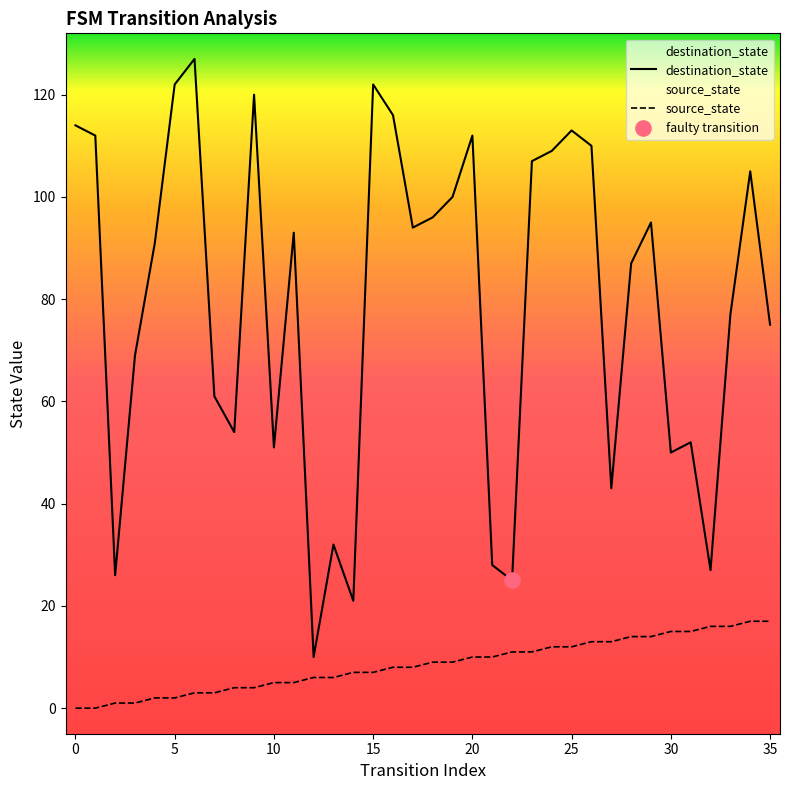

Is the value of destination_state at 25 greater than the value of source_state at 22?

Yes